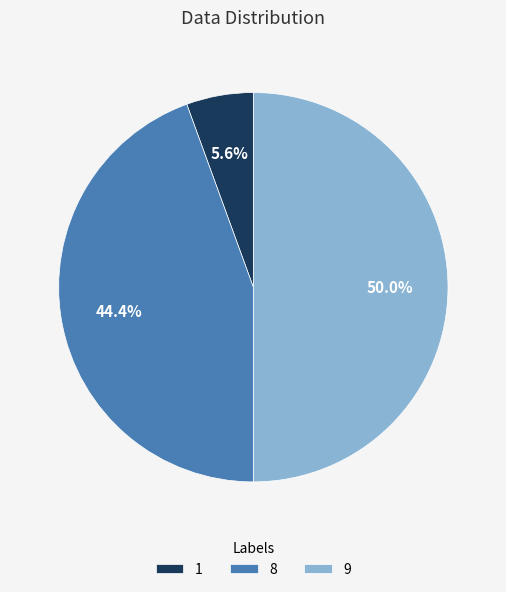

What is the largest slice in the pie chart?

9